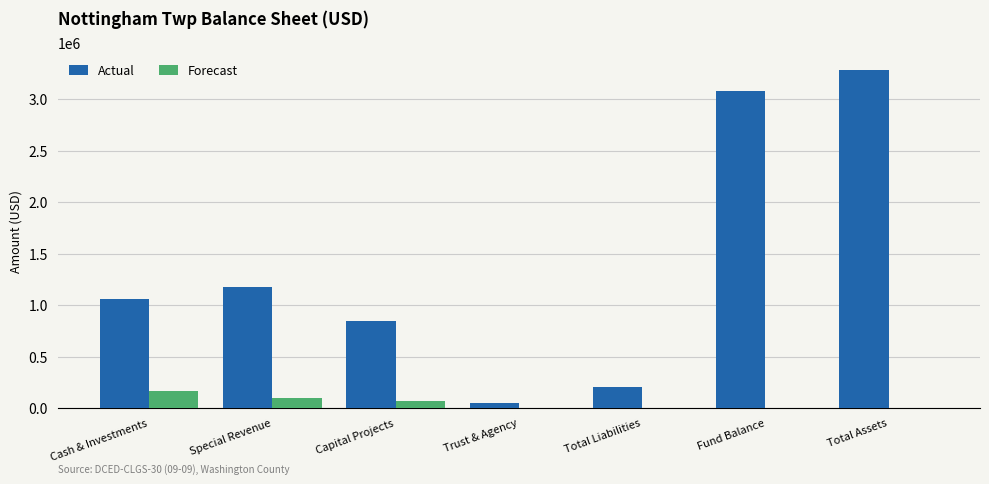

What is the total value across all series at Fund Balance?

3076666